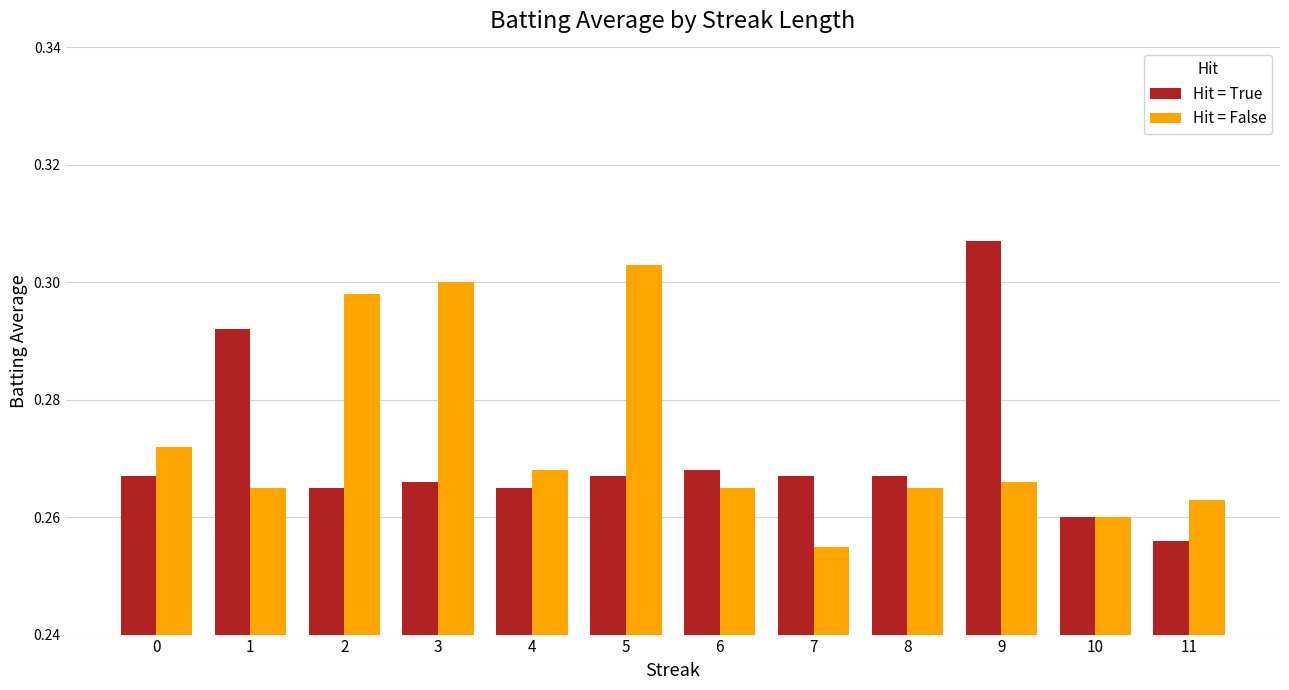

List the series in order of their peak value, lowest first.

Hit = False, Hit = True